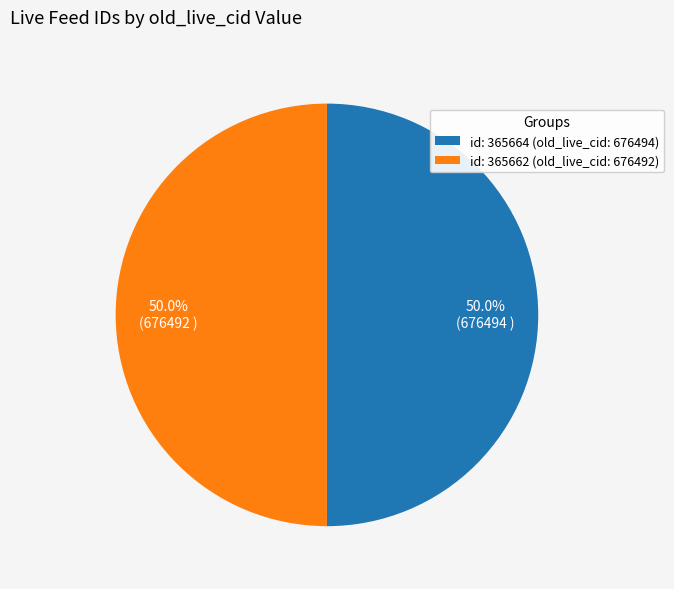

Count the number of slices in the pie.

2